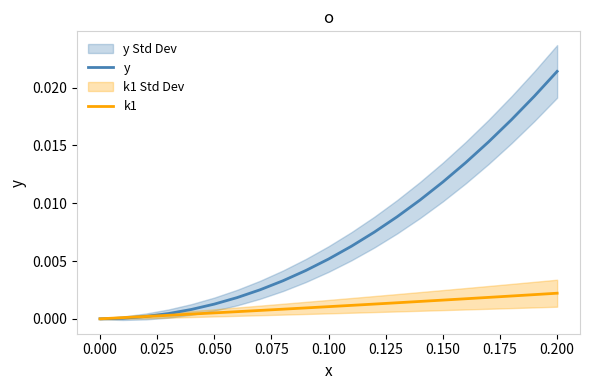

True or false: y and k1 cross at least once.

True